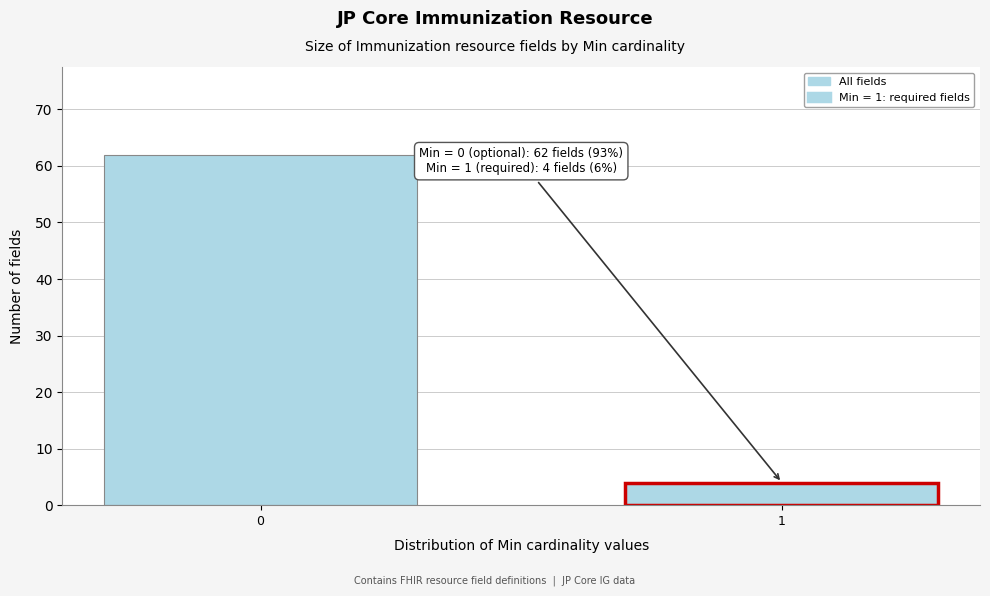

Reading right to left, transcribe all the data shown in this chart.

1=4	0=62